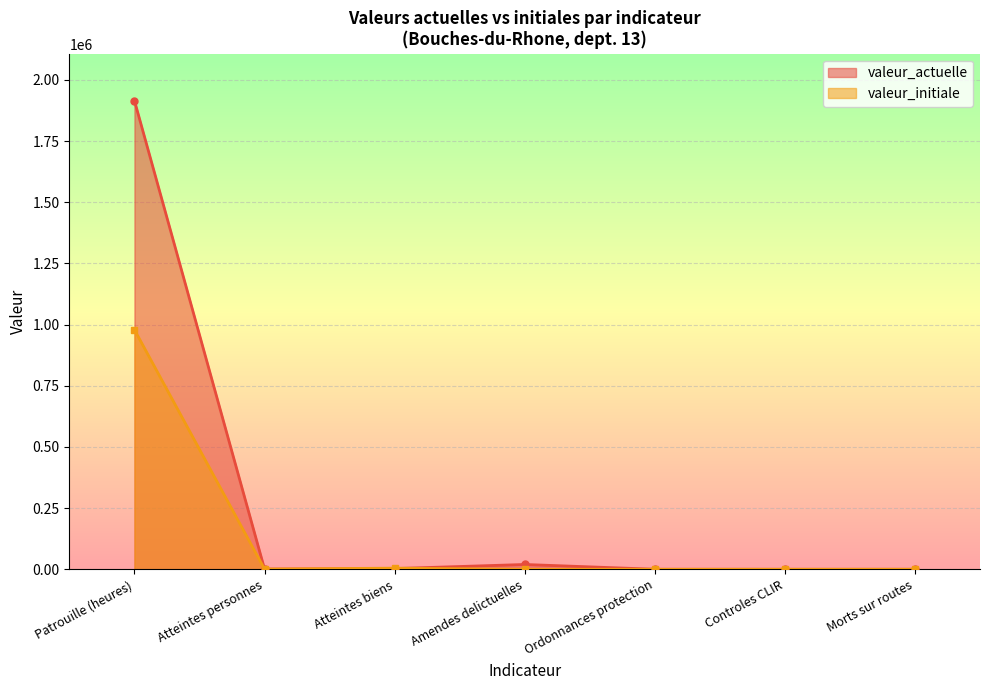

How many lines are shown in the chart?

2